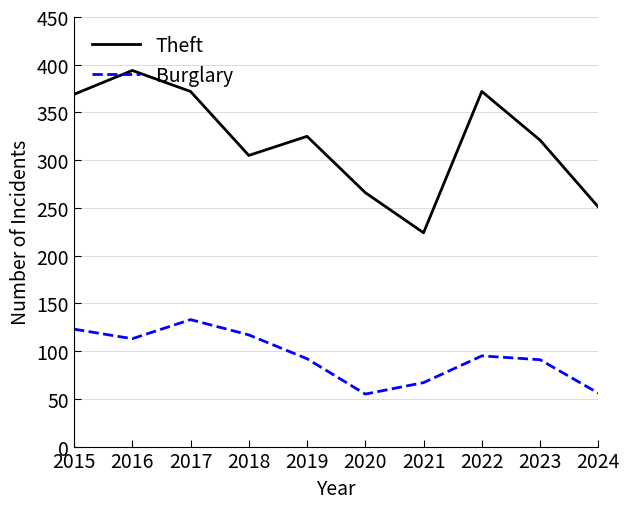

What is the total value across all series at 2021?

291